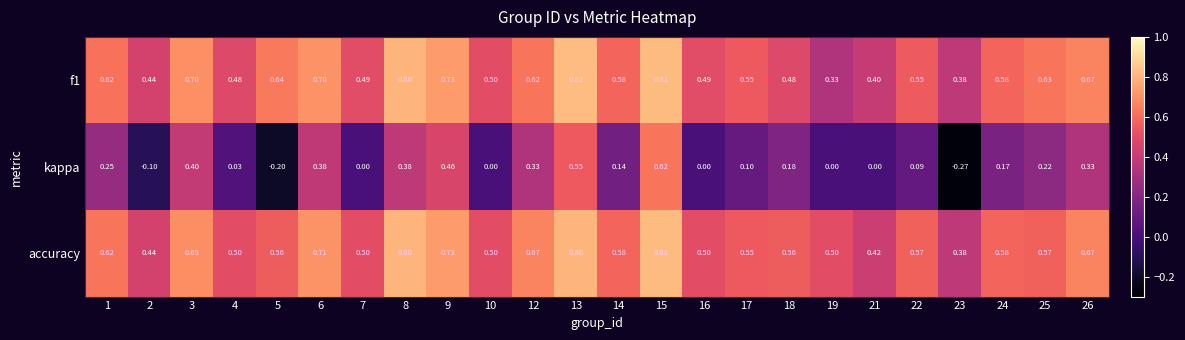

Which series has the largest total across all categories?

accuracy